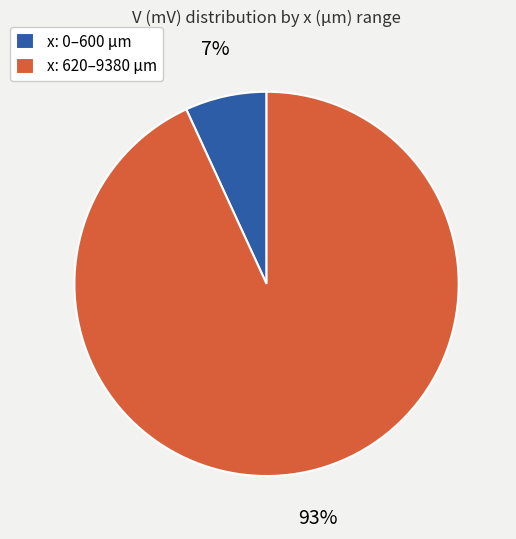

To the nearest percent, what percentage of the pie is x: 620–9380 μm?

93%